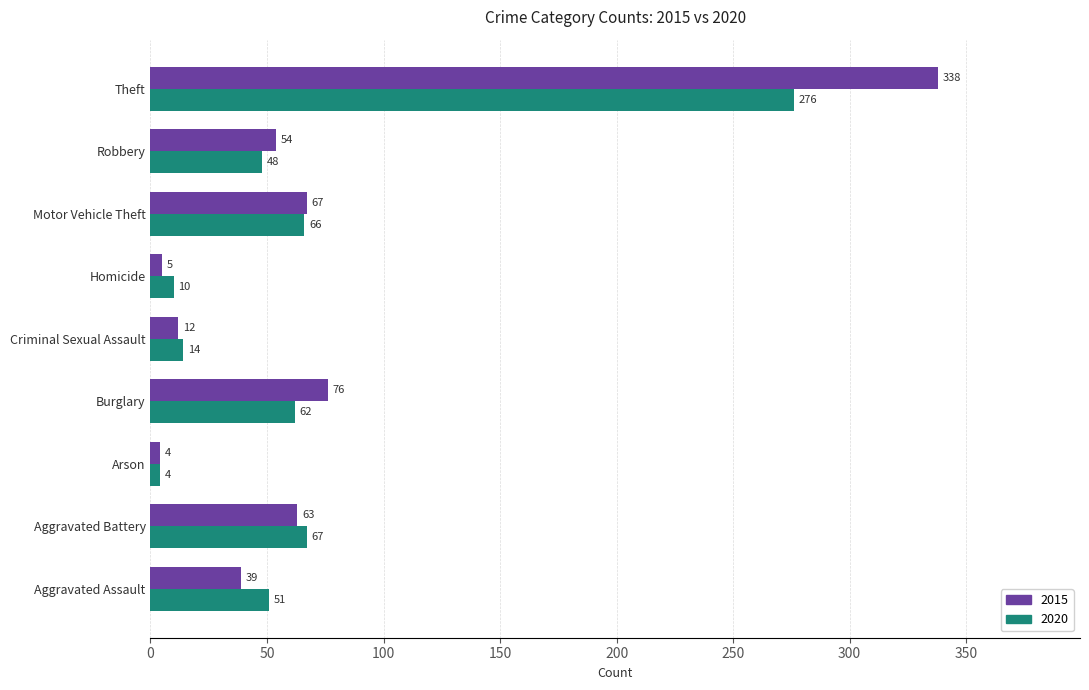

Read the 2015 value at Robbery.

54